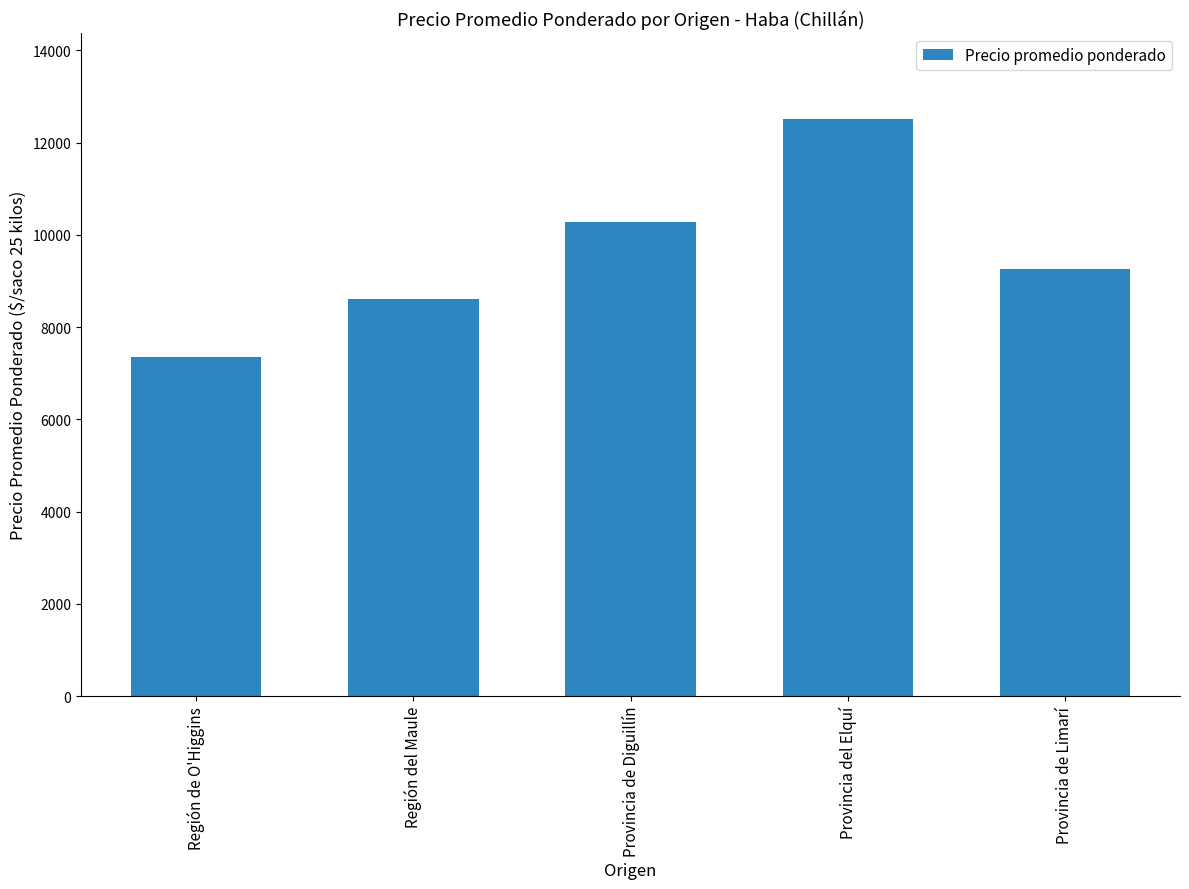

What is the difference between the maximum and minimum values?

5148.7